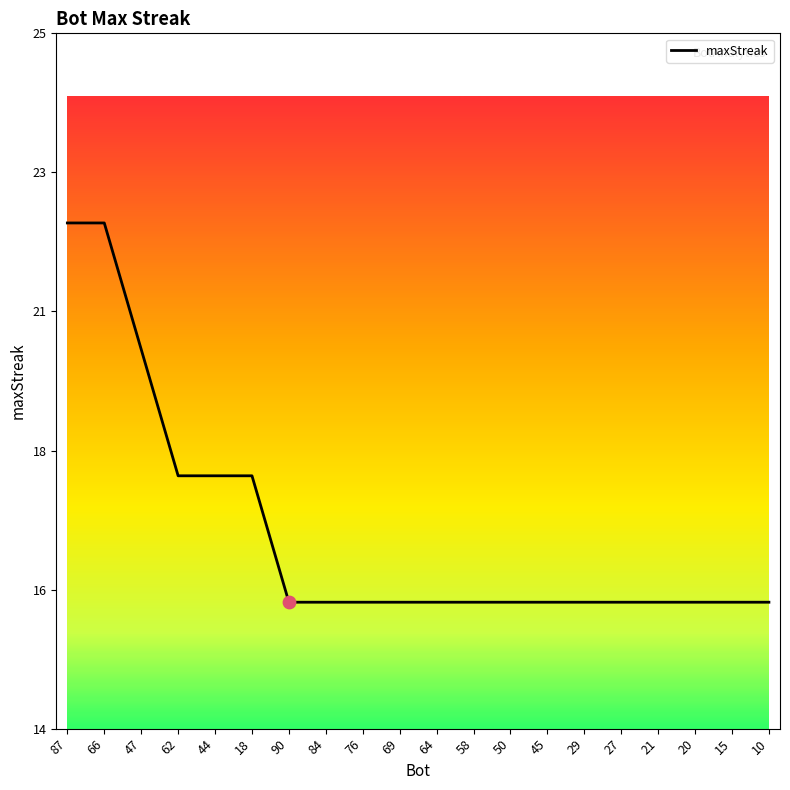

What is the change in value from 87 to 84?

-6